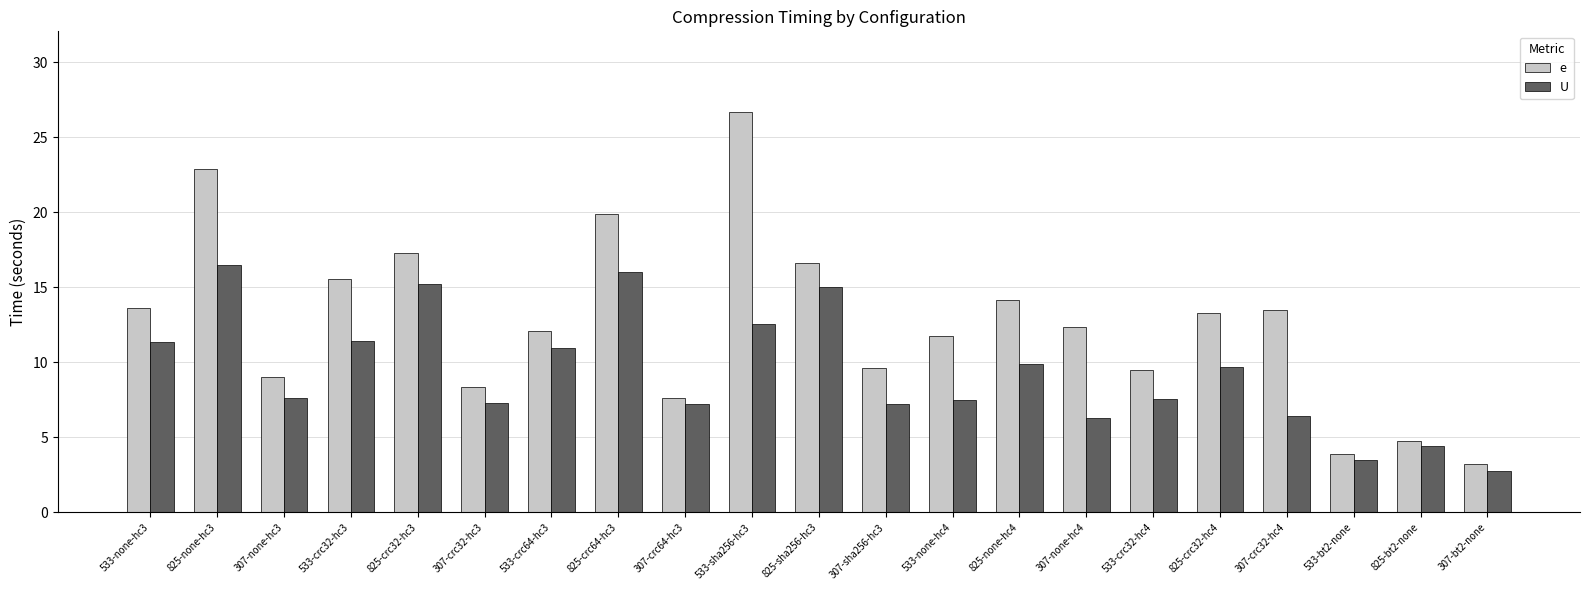

What is the label of the 14th bar from the right?

825-crc64-hc3